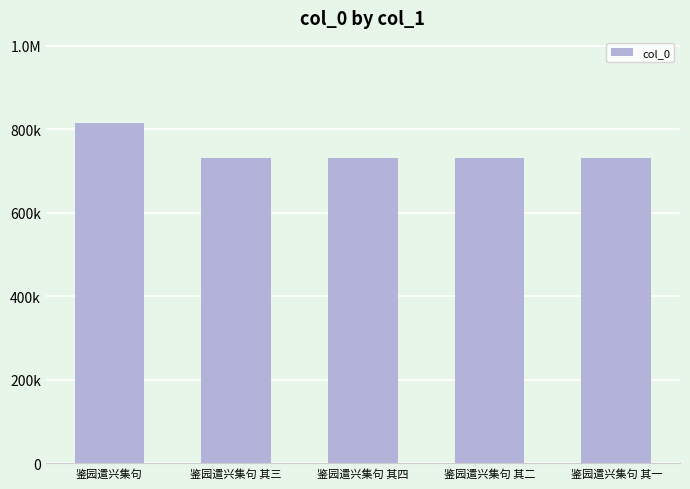

What is the change in value from 鉴园遣兴集句 其四 to 鉴园遣兴集句 其二?

-2